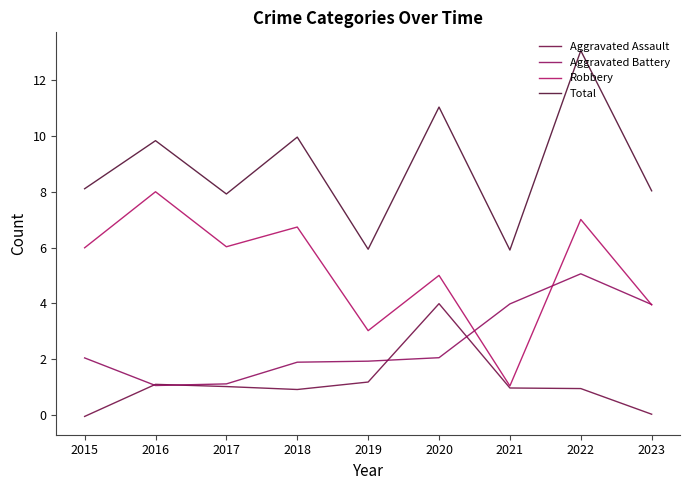

What is the value of the Aggravated Battery point at the 1st from the left?

2.0